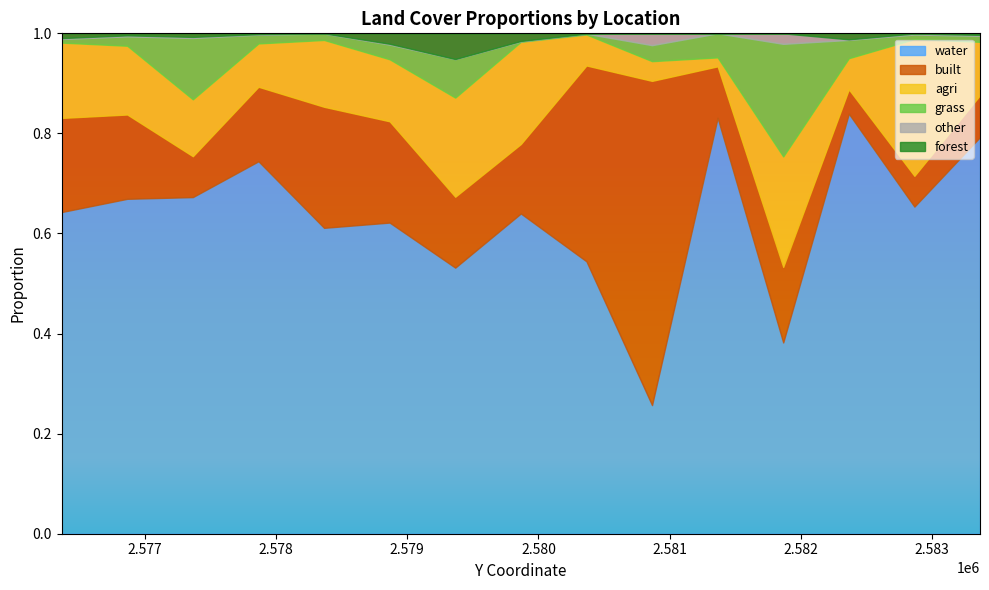

What are all the series names shown in the legend?

water, built, agri, grass, other, forest